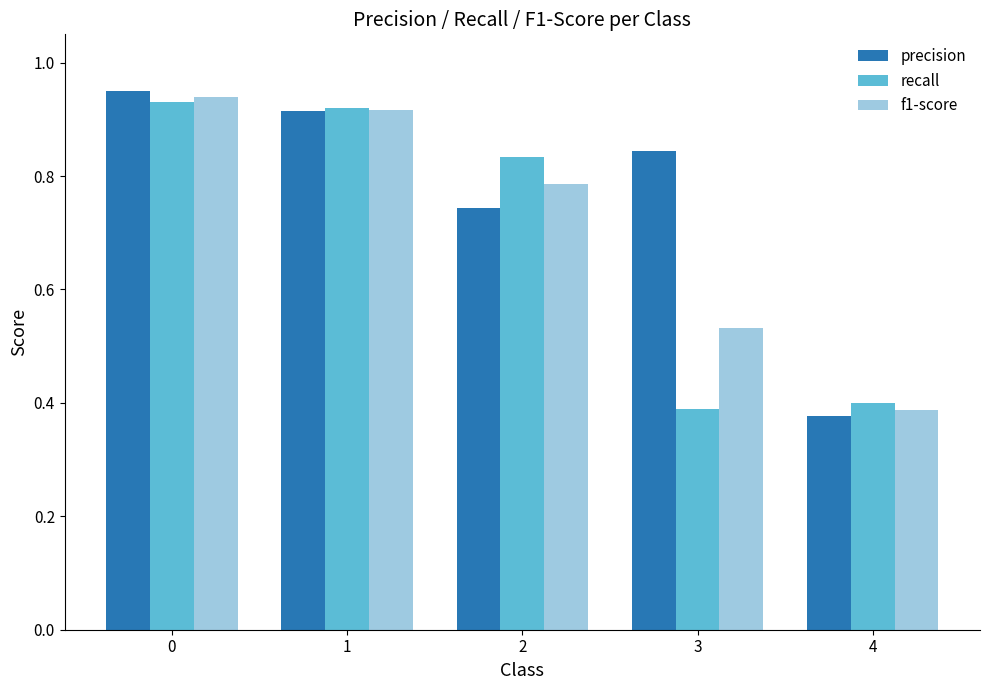

Between 1 and 4, which series saw the biggest shift?

precision